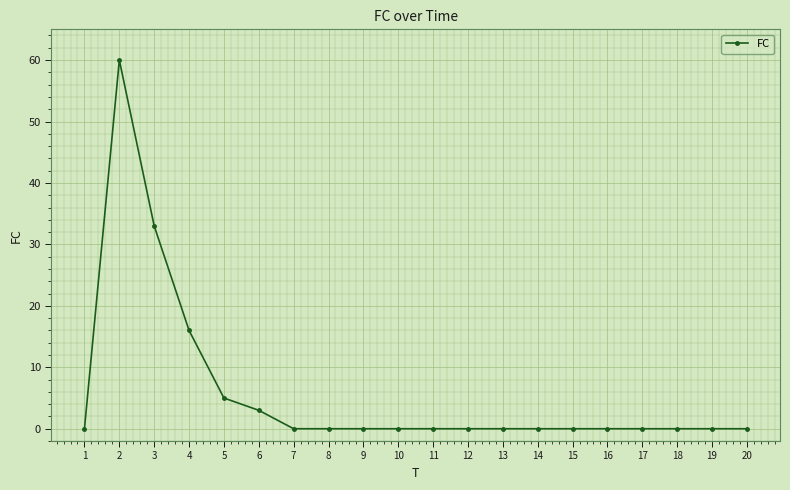

What is the average value?

6